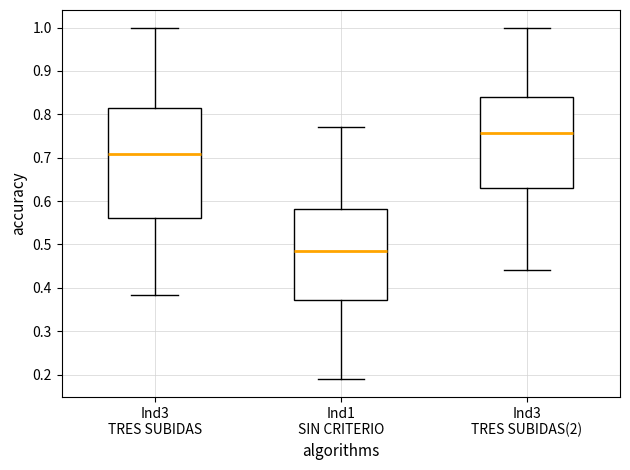

Which box's median line is the lowest?

Ind1 SIN CRITERIO